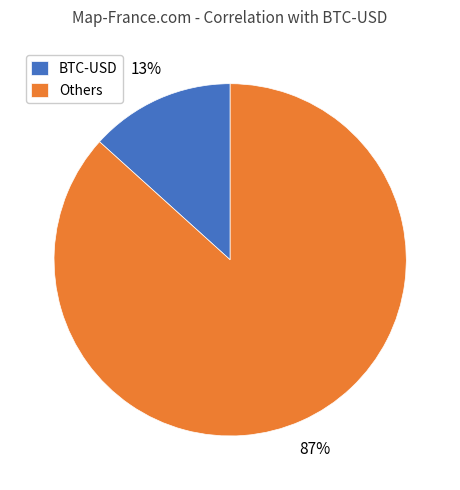

To the nearest percent, what is the average slice percentage?

50%